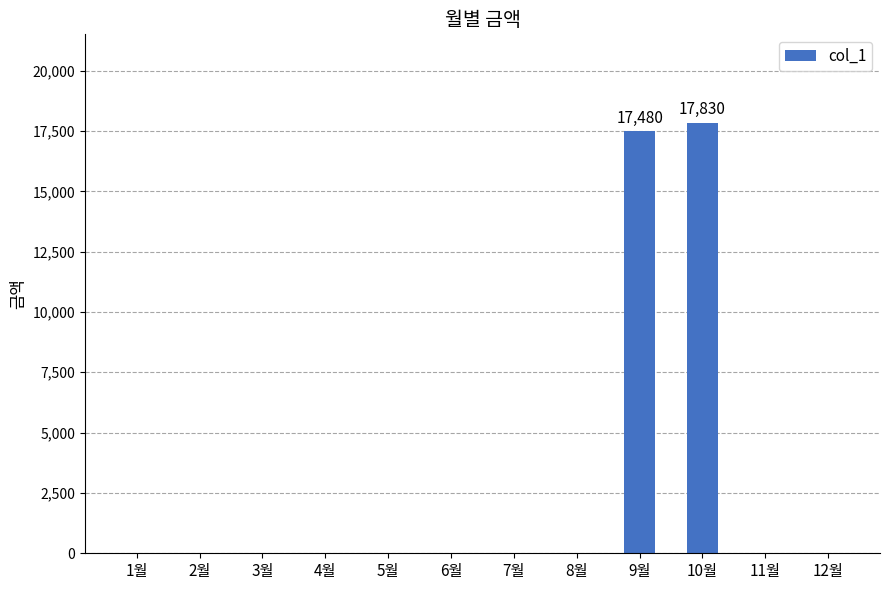

How many series are shown in this chart?

1